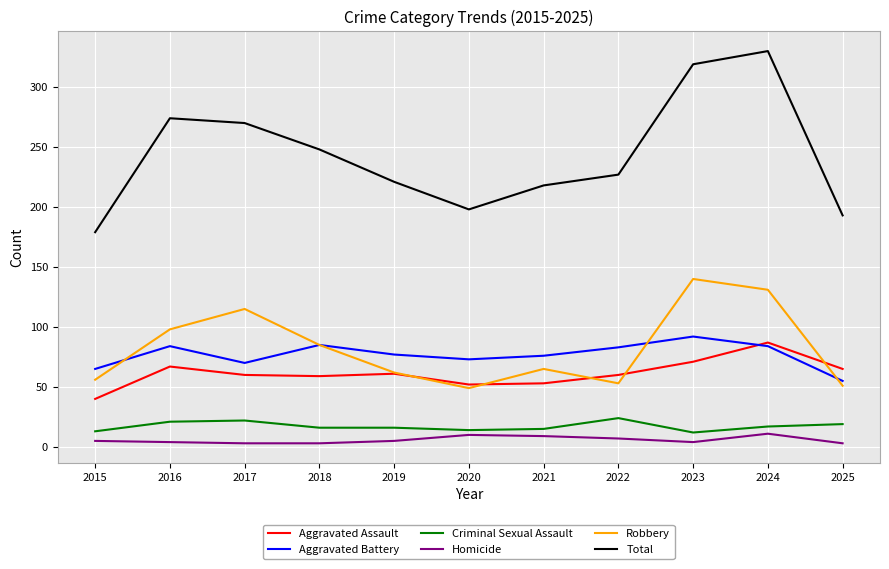

Which series has the largest total across all categories?

Total